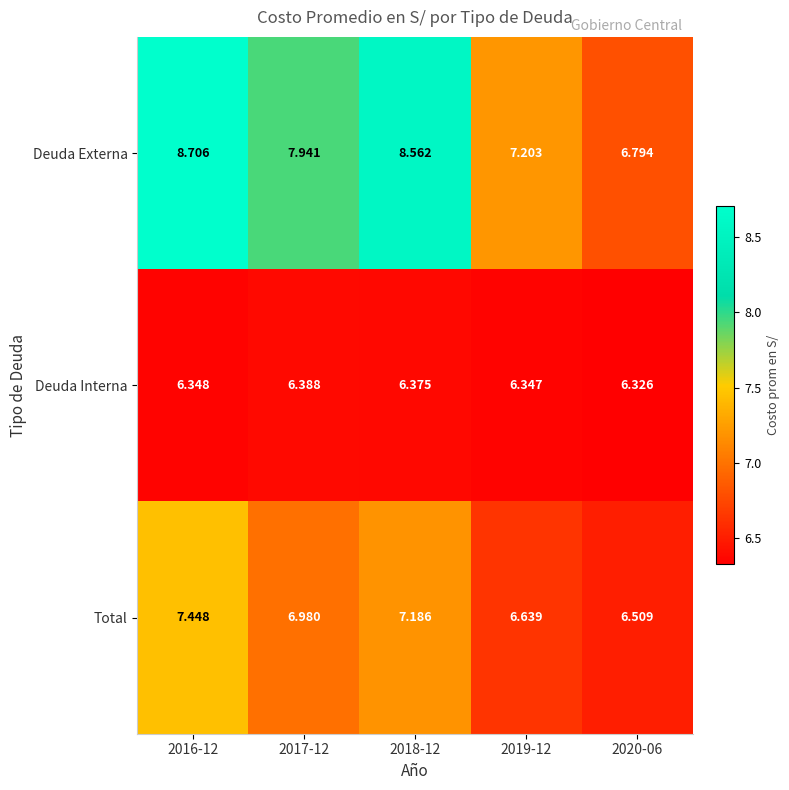

Is the value of Deuda Externa at 2018-12 greater than the value of Deuda Interna at 2016-12?

Yes